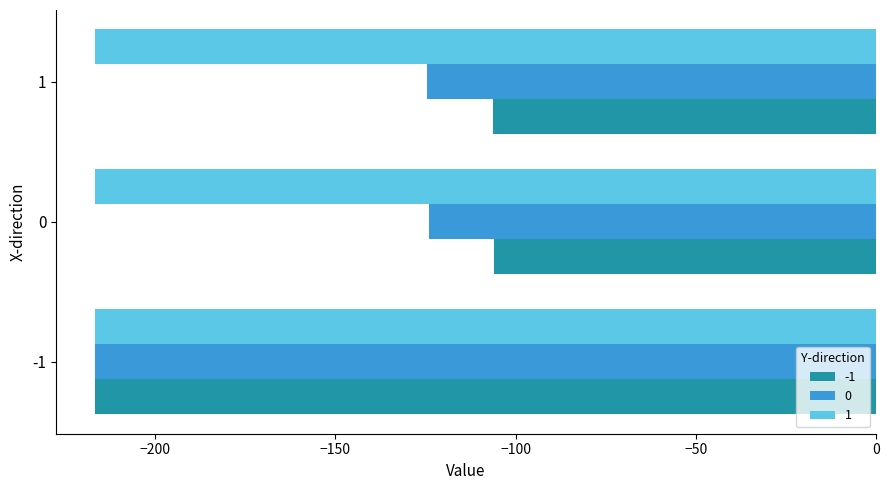

What is the average value of the -1 series?

-143.0